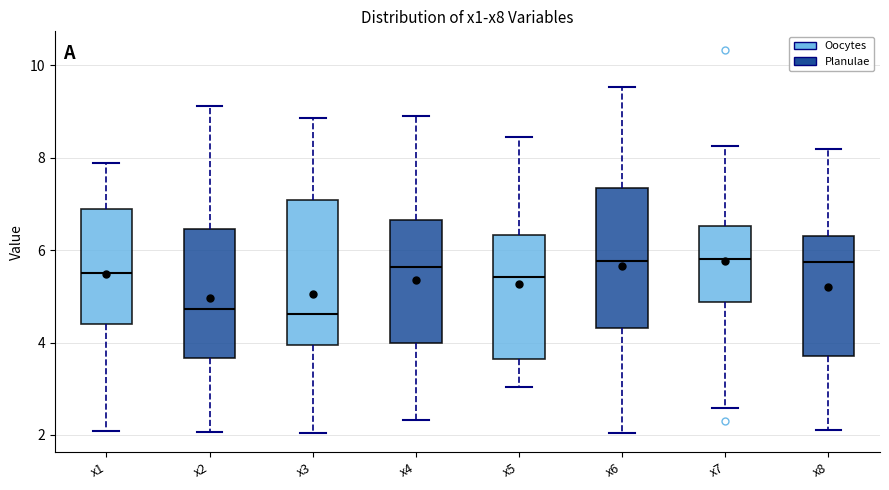

Reading left to right, read every box against the y-axis: the position of its median line, the range the box covers, and the ends of its whiskers. The values are not printed on the chart, so give them approximately, as read against the axis.

x1: median 5.4, box 4.4 to 6.8, whiskers 2.0 to 7.8
x2: median 4.8, box 3.6 to 6.4, whiskers 2.0 to 9.2
x3: median 4.6, box 4.0 to 7.0, whiskers 2.0 to 8.8
x4: median 5.6, box 4.0 to 6.6, whiskers 2.4 to 9.0
x5: median 5.4, box 3.6 to 6.4, whiskers 3.0 to 8.4
x6: median 5.8, box 4.4 to 7.4, whiskers 2.0 to 9.6
x7: median 5.8, box 4.8 to 6.6, whiskers 2.6 to 8.2
x8: median 5.8, box 3.8 to 6.4, whiskers 2.0 to 8.2